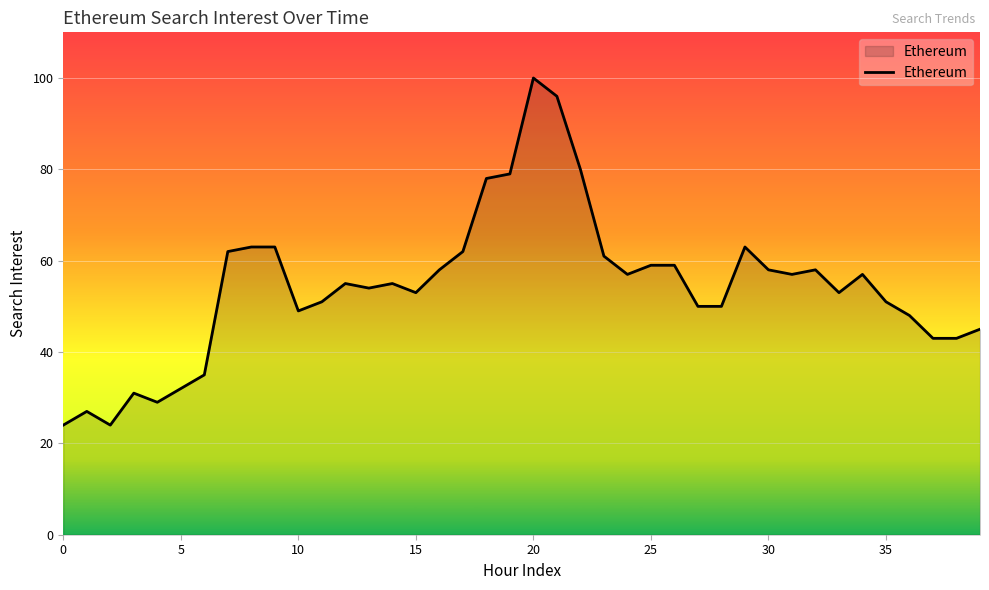

How many series are shown in this chart?

1